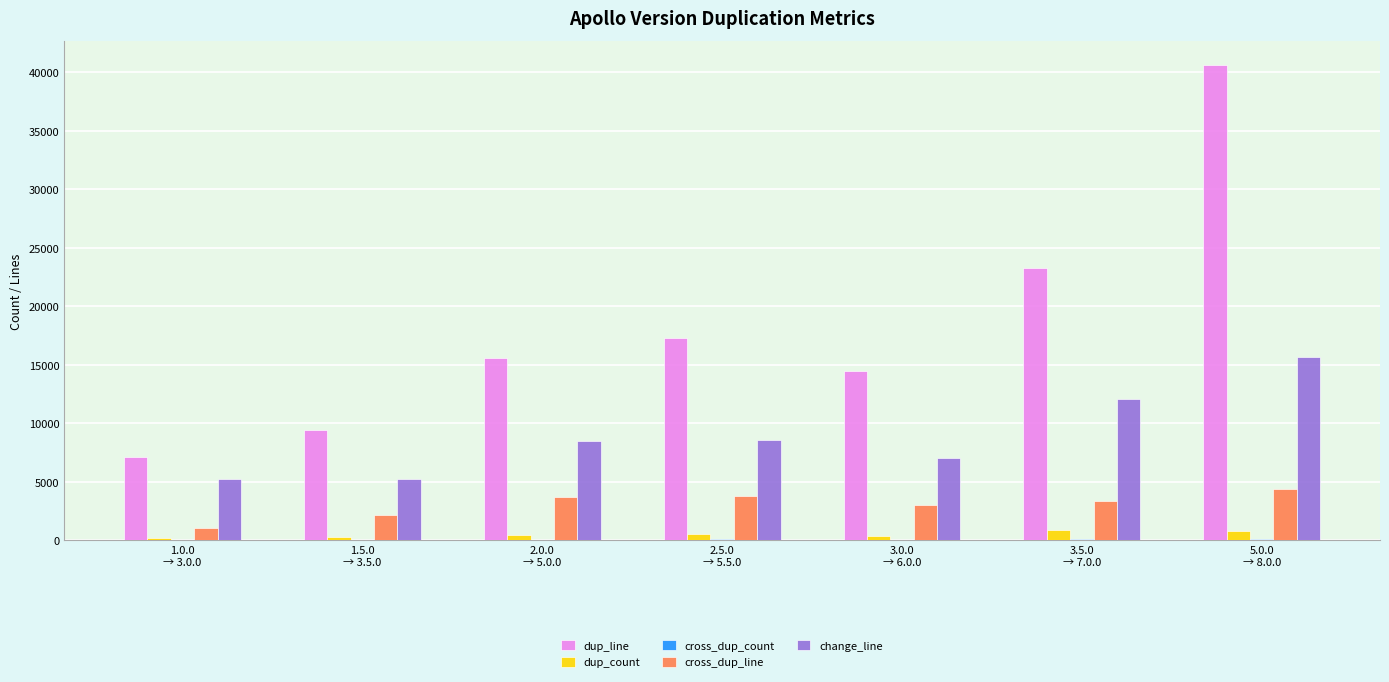

What is the average value of the dup_line series?

18255